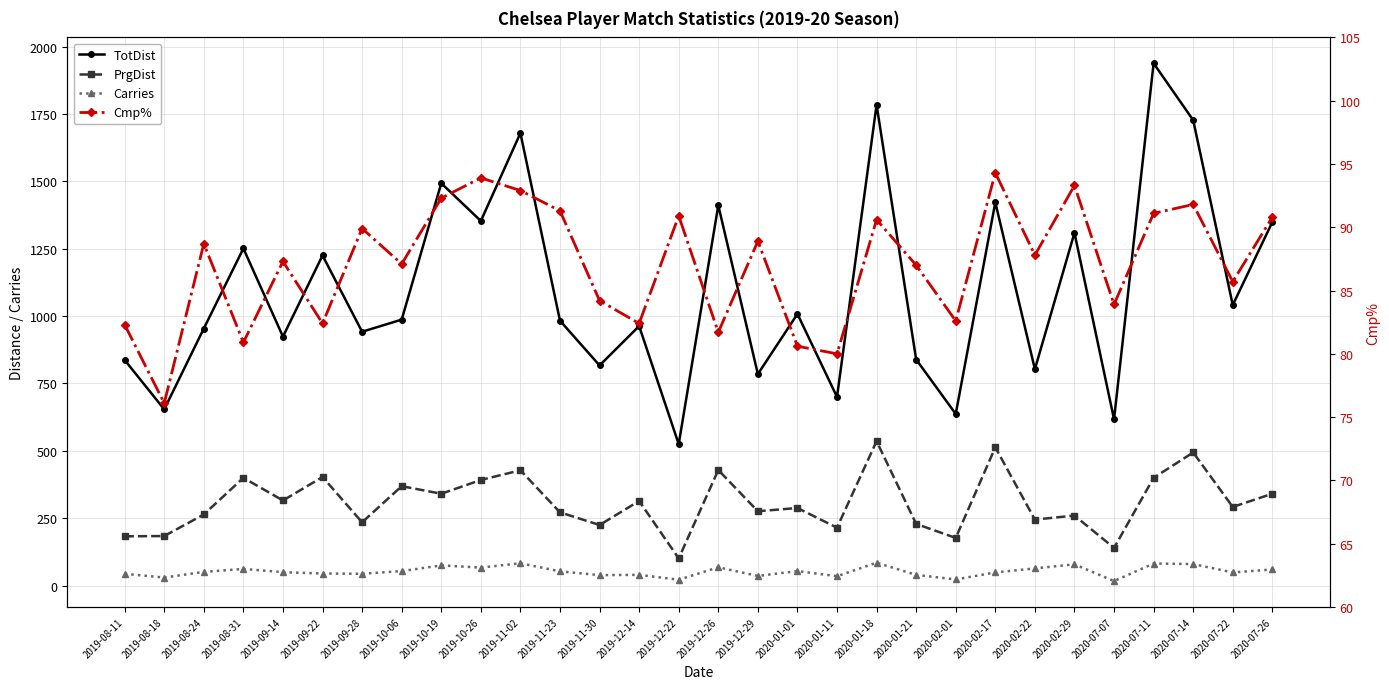

Is the value of Cmp% at 2020-02-01 greater than the value of TotDist at 2020-02-01?

No